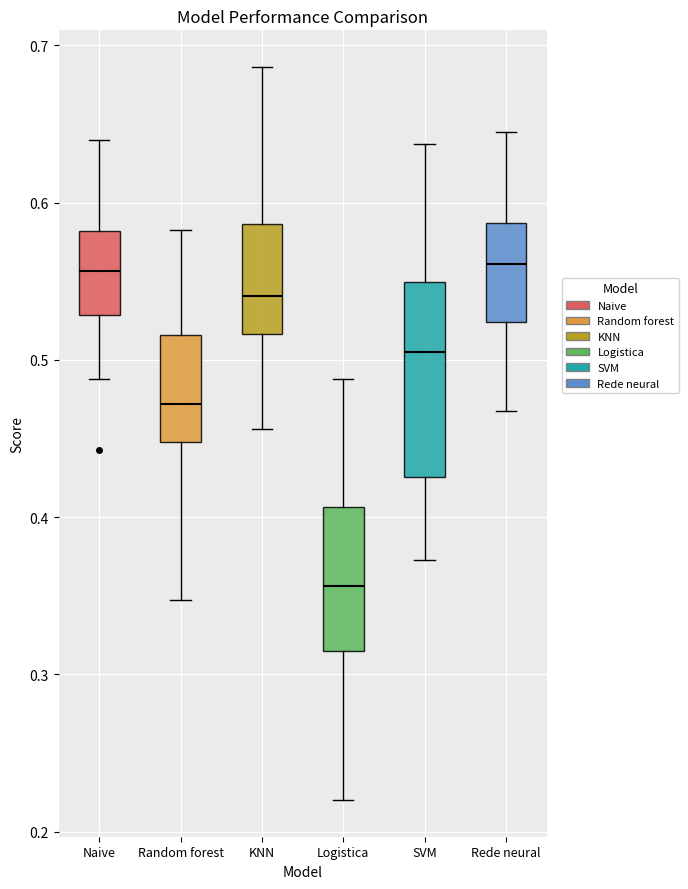

Where is the lower edge of the box for Rede neural on the y-axis? The values are not printed on the chart, so give them approximately, as read against the axis.

0.52